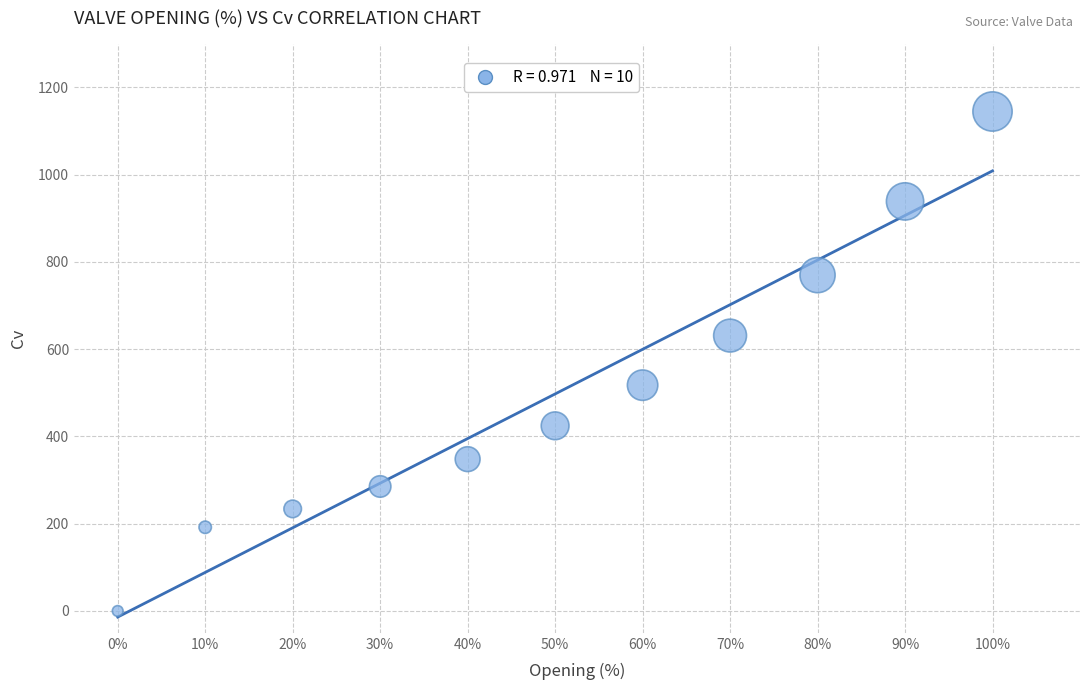

What is the average X value?

50.0